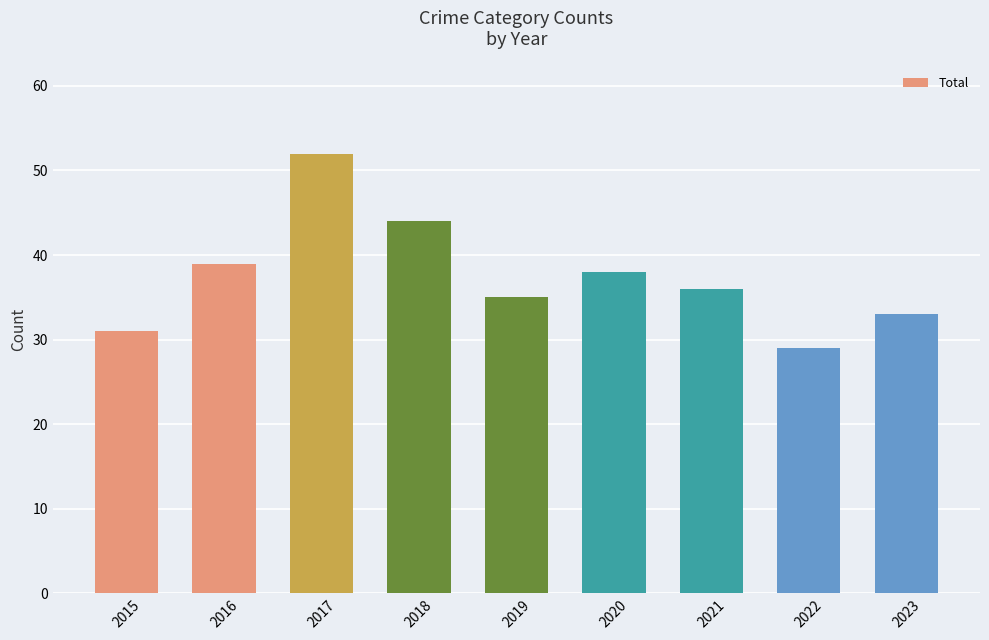

How many values are below 36?

4